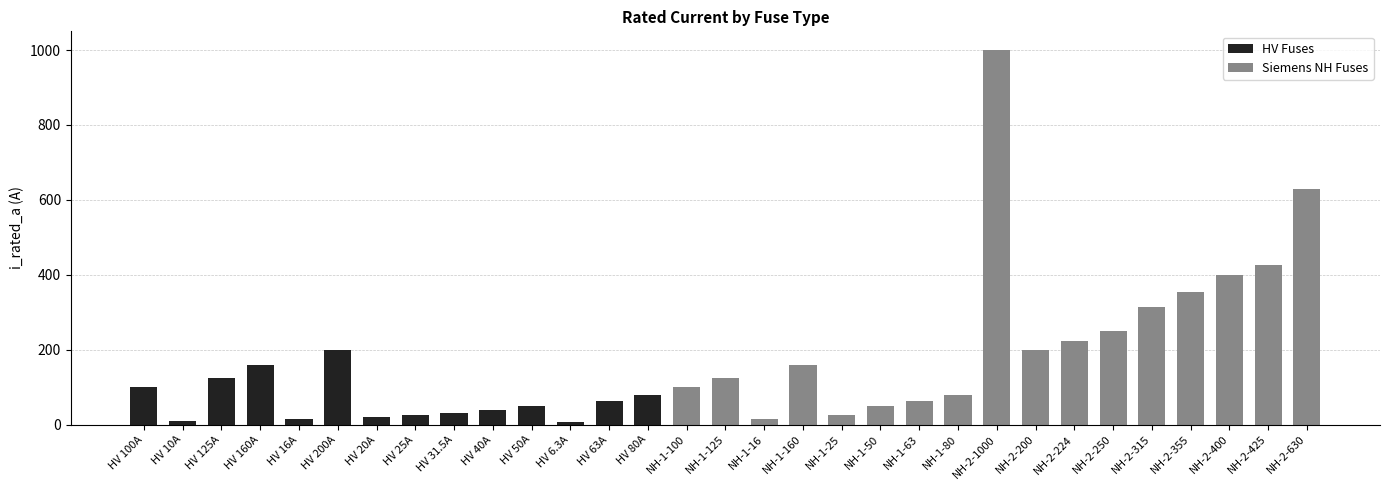

How many bars are there in total?

31